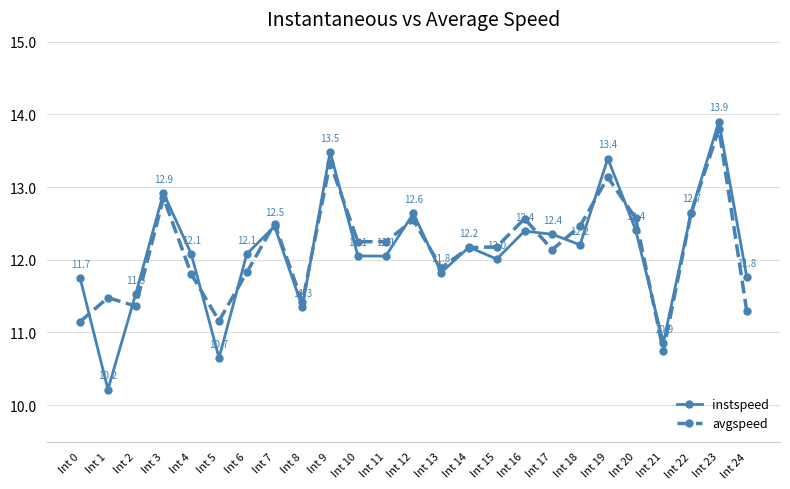

What is the difference between the highest and lowest values at Int 9?

0.2